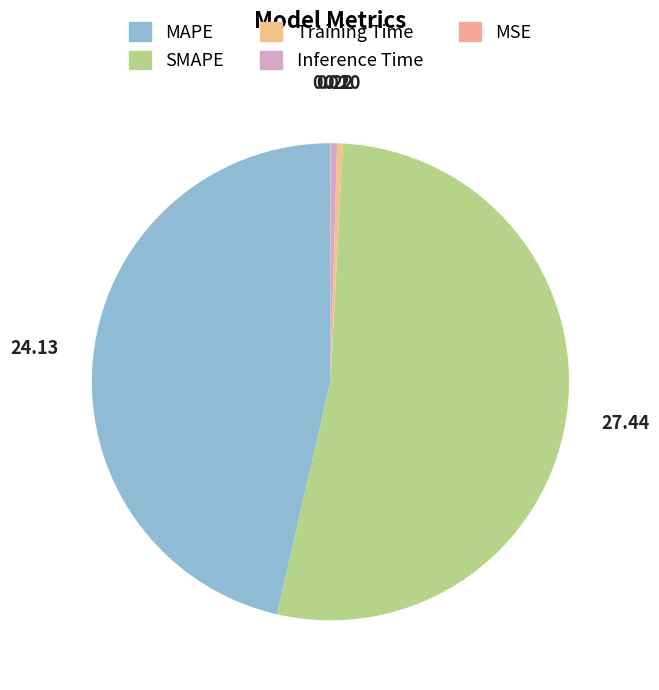

True or false: Training Time accounts for 14% of the total.

False